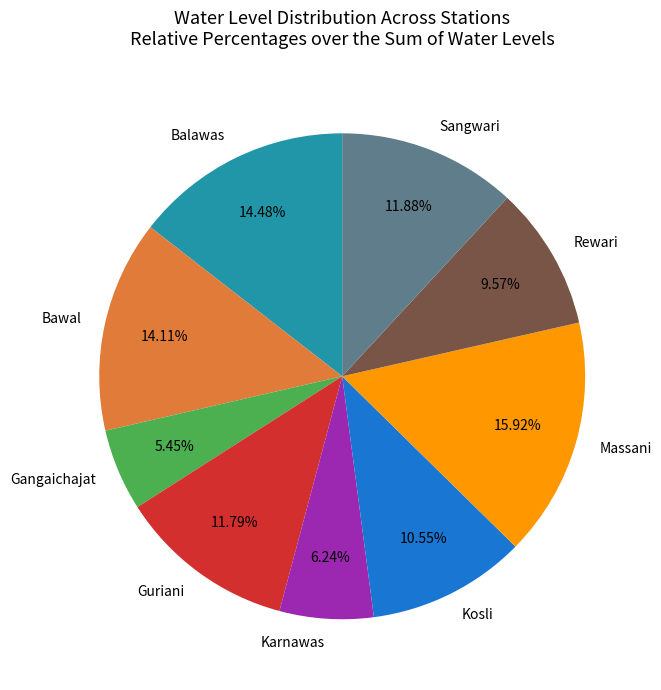

To the nearest percent, what is the difference between the Guriani and Kosli slice percentages?

1%